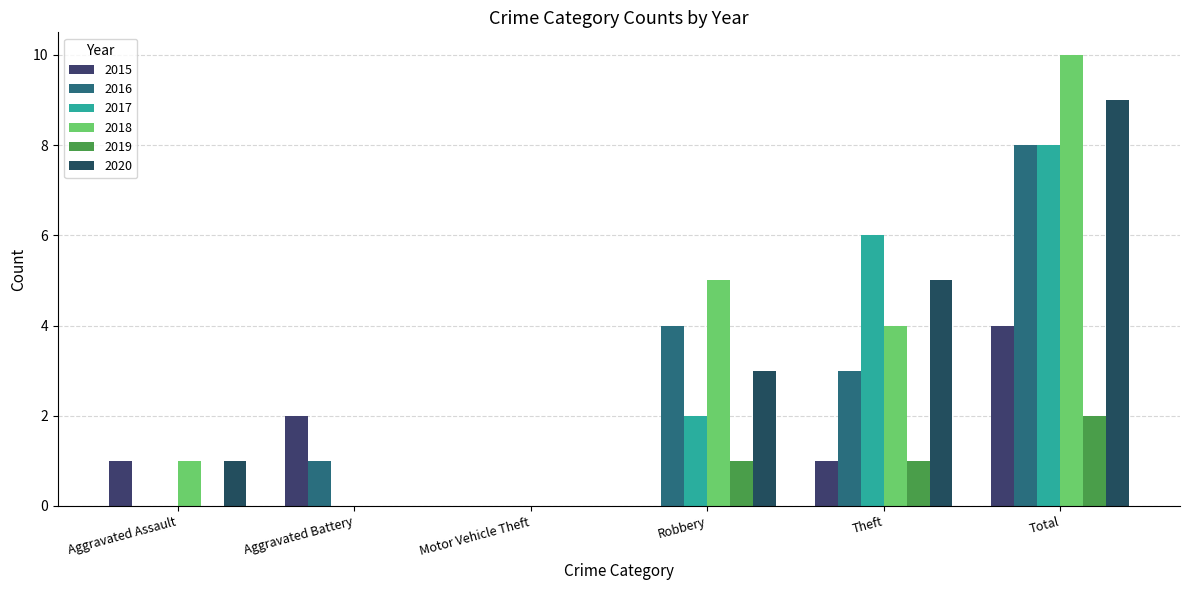

List the series in order of their peak value, highest first.

2018, 2020, 2016, 2017, 2015, 2019